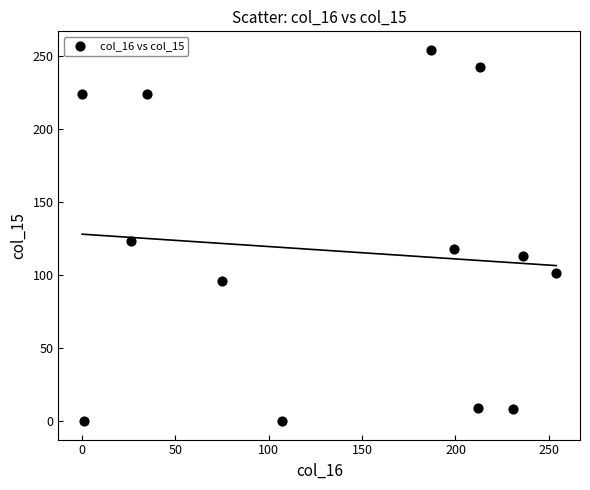

What Y value in the scatter plot is closest to 127?

123